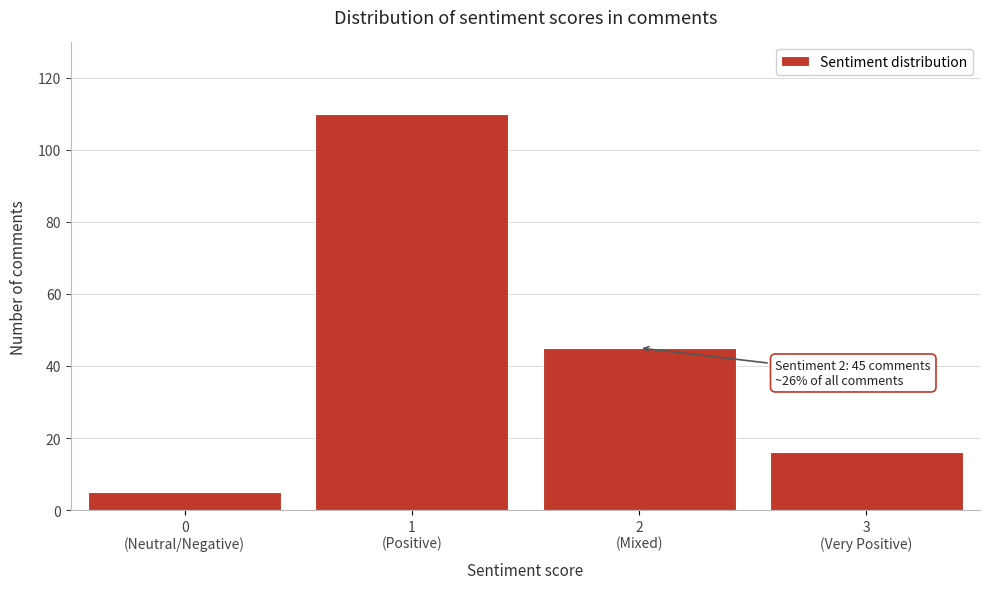

Reading left to right, what are all the values shown in this chart?

5	110	45	16